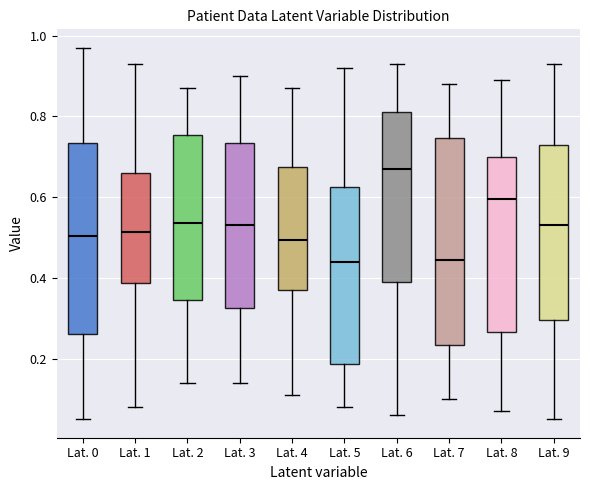

Where does the lower whisker of the box for Lat. 8 end on the y-axis? The values are not printed on the chart, so give them approximately, as read against the axis.

0.08